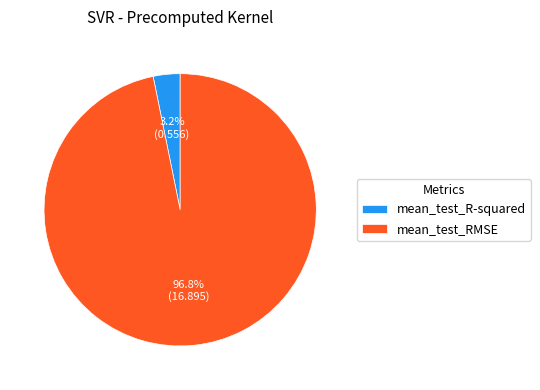

Is it true that mean_test_R-squared is 12% of the pie?

False